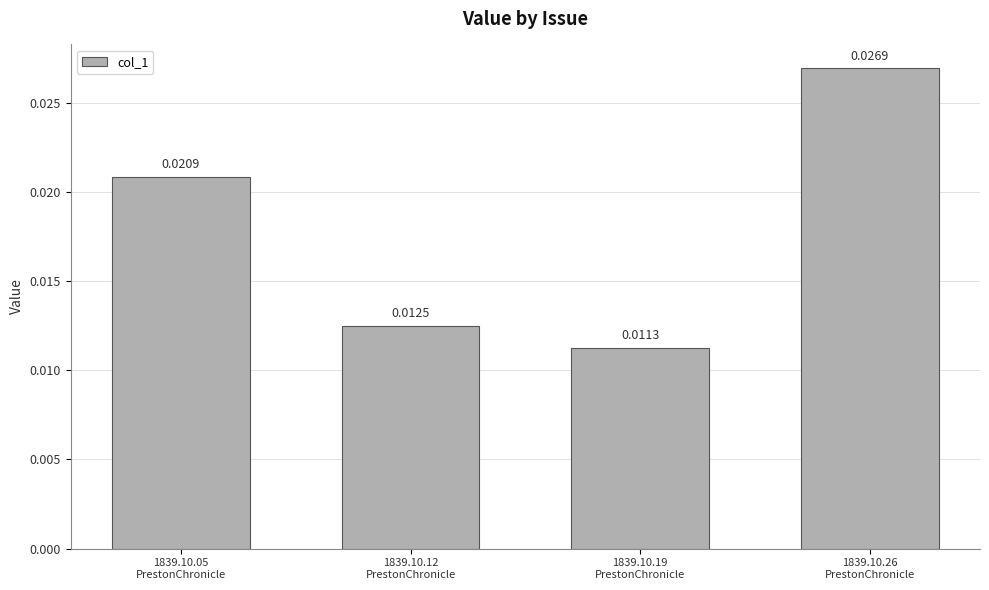

Where is the data nearest to the value 0?

1839.10.19
PrestonChronicle